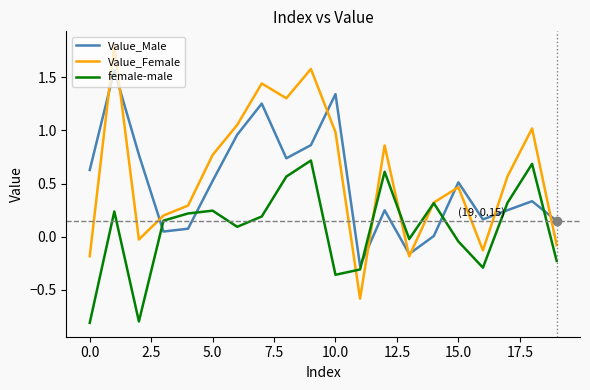

Which series has the largest range (max minus min)?

Value_Female